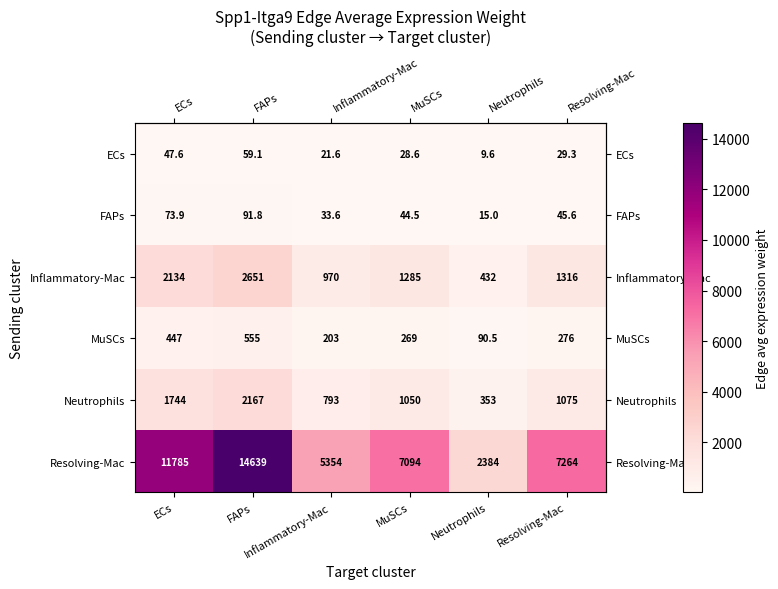

What is the maximum value shown in the chart?

14639.0